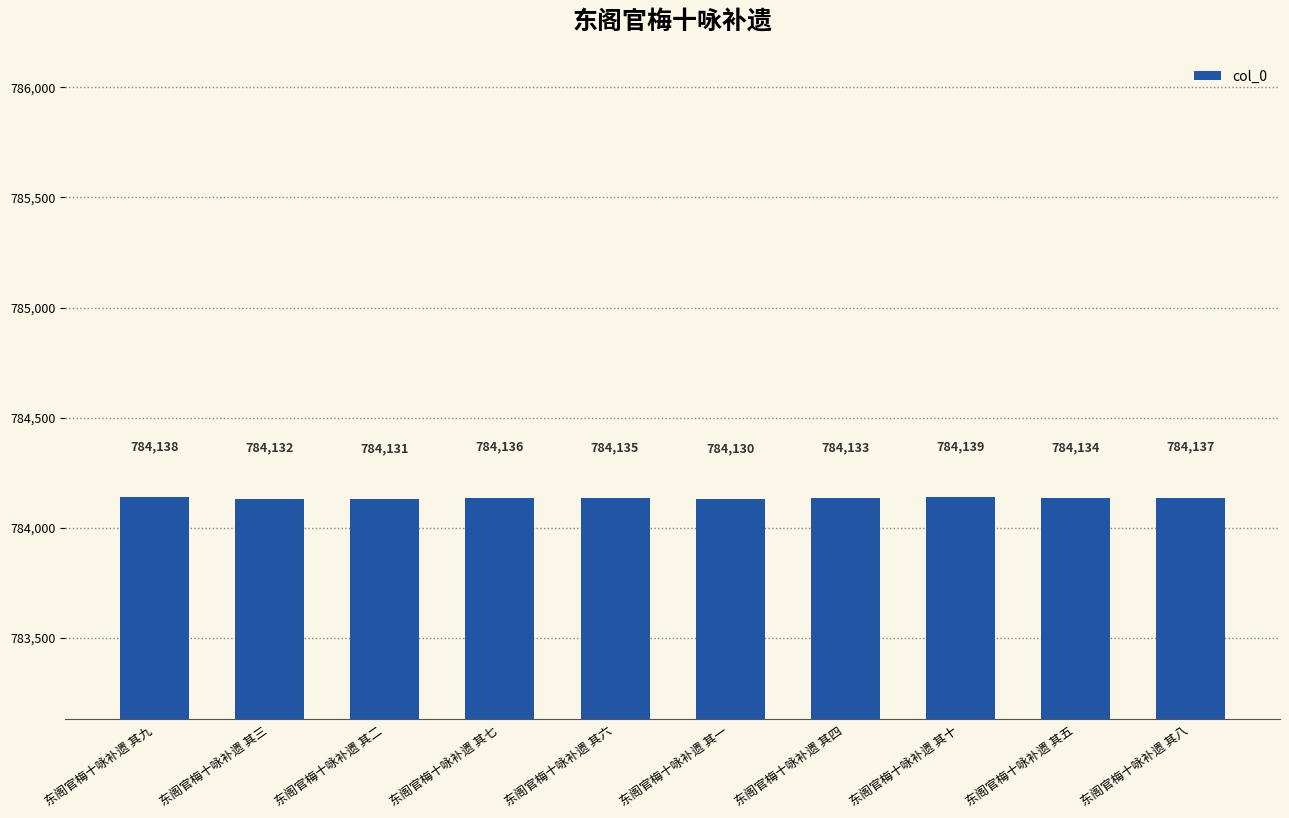

Reading left to right, extract all data points from this chart.

784138	784132	784131	784136	784135	784130	784133	784139	784134	784137